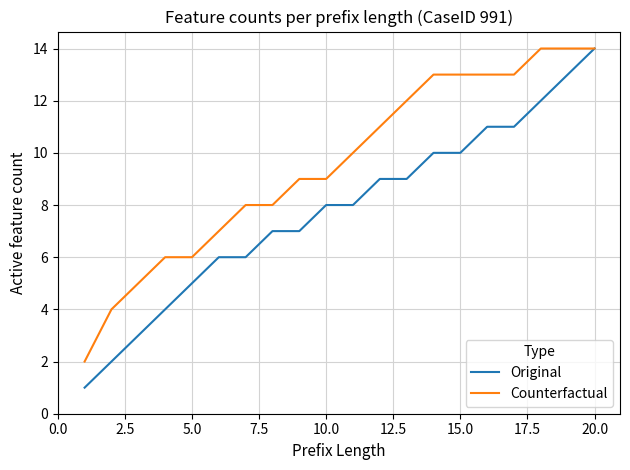

Which series has the largest total across all categories?

Counterfactual